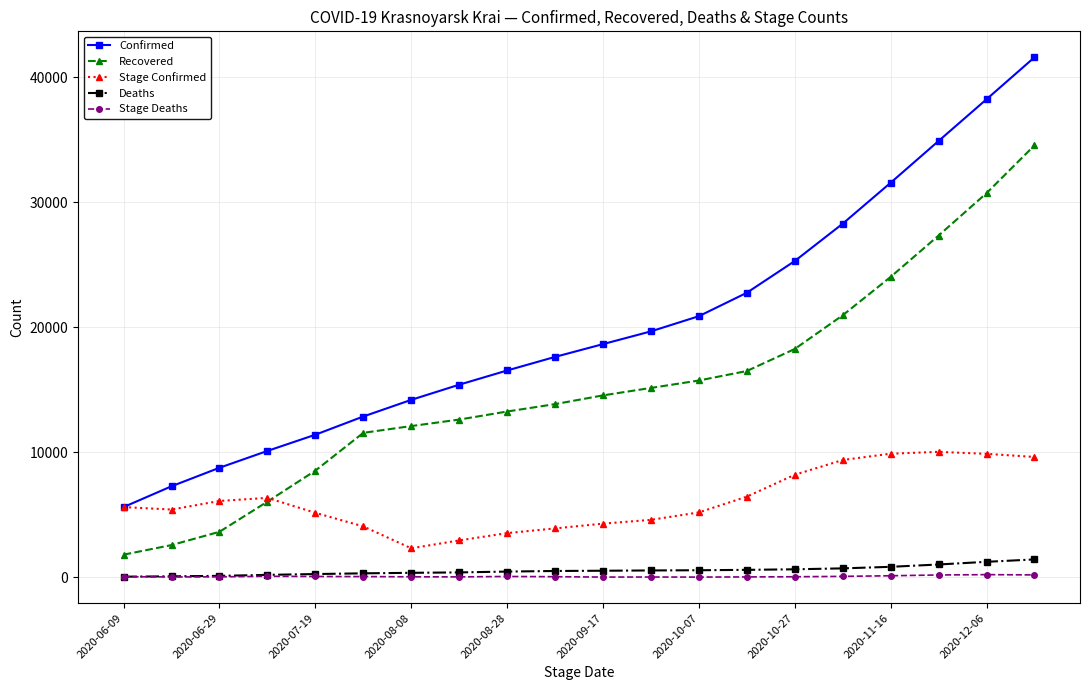

True or false: Deaths and Recovered cross at least once.

False